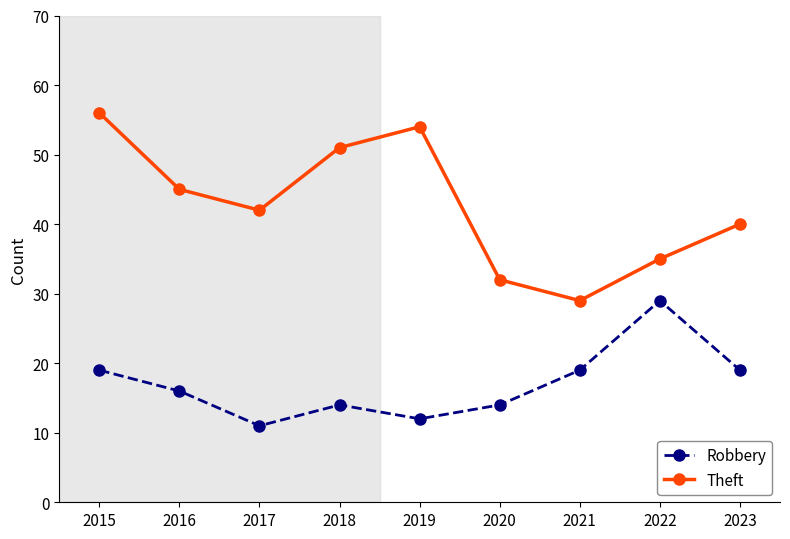

Which category has the highest value across all series?

2015